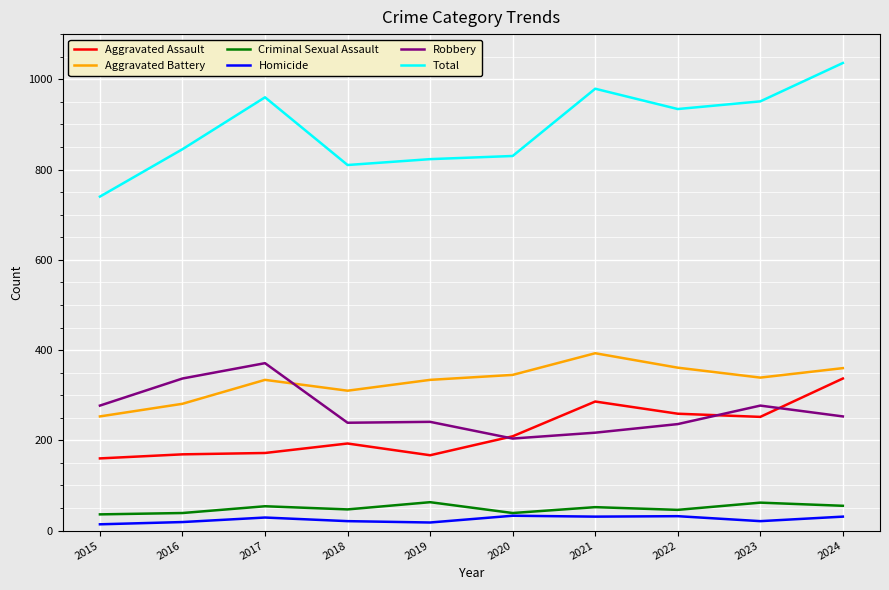

True or false: Aggravated Battery has a value of 334 at 2019.

True